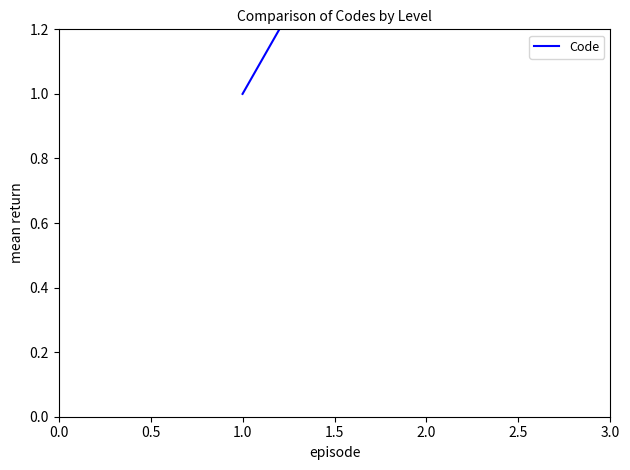

Count the number of data series in this chart.

1